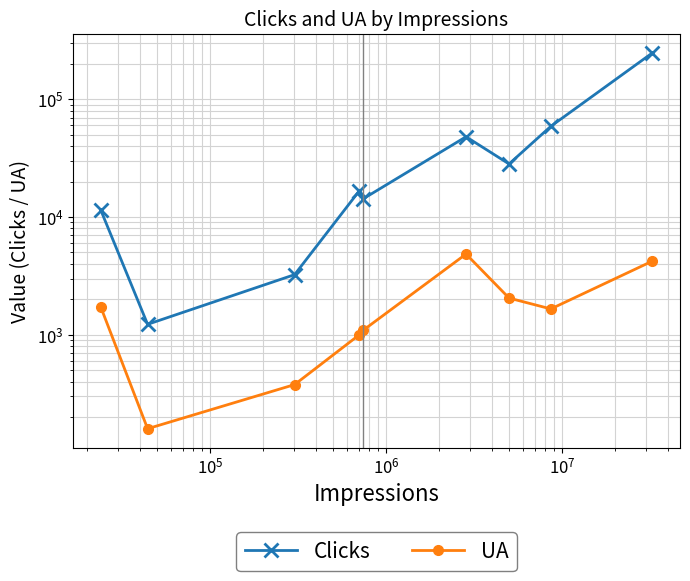

Is the value of Clicks at 7 greater than the value of UA at $\mathdefault{10^{5}}$?

Yes